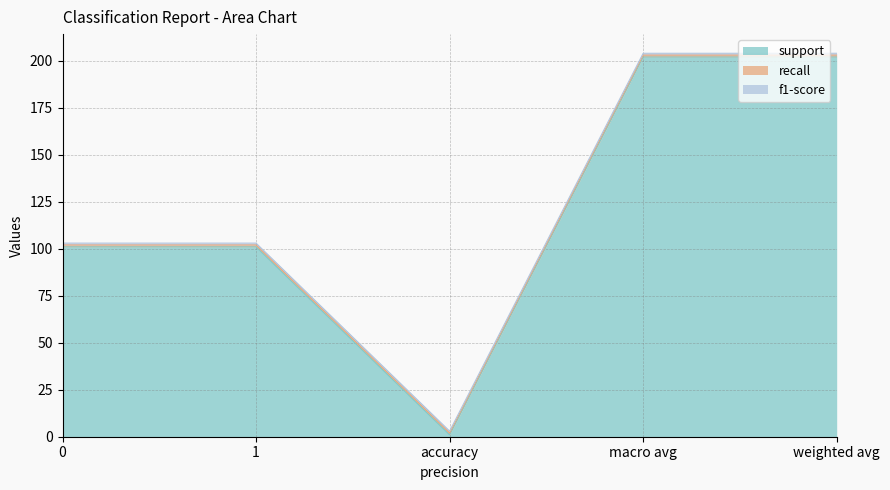

Reading right to left, what are all the values shown in this chart?

support: 202	202	1	101	101
recall: 1	1	1	1	1
f1-score: 1	1	1	1	1